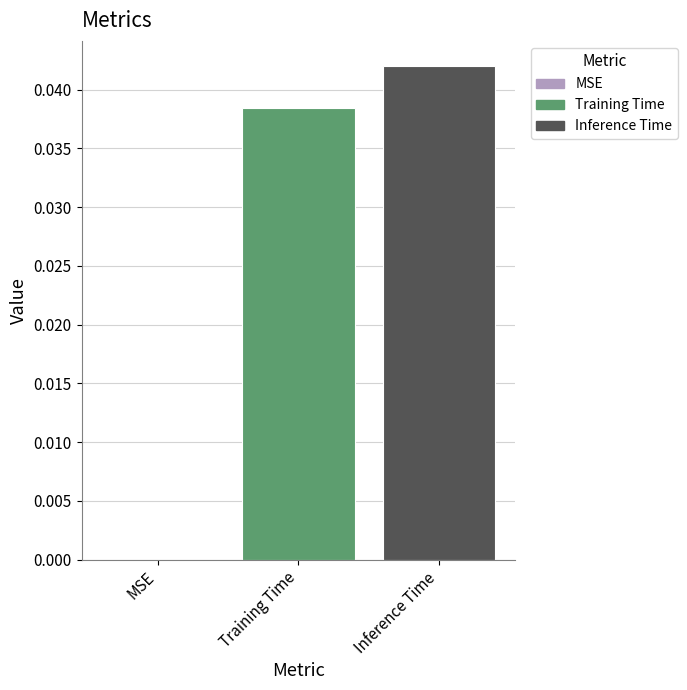

Between MSE and Inference Time, which is larger?

Inference Time